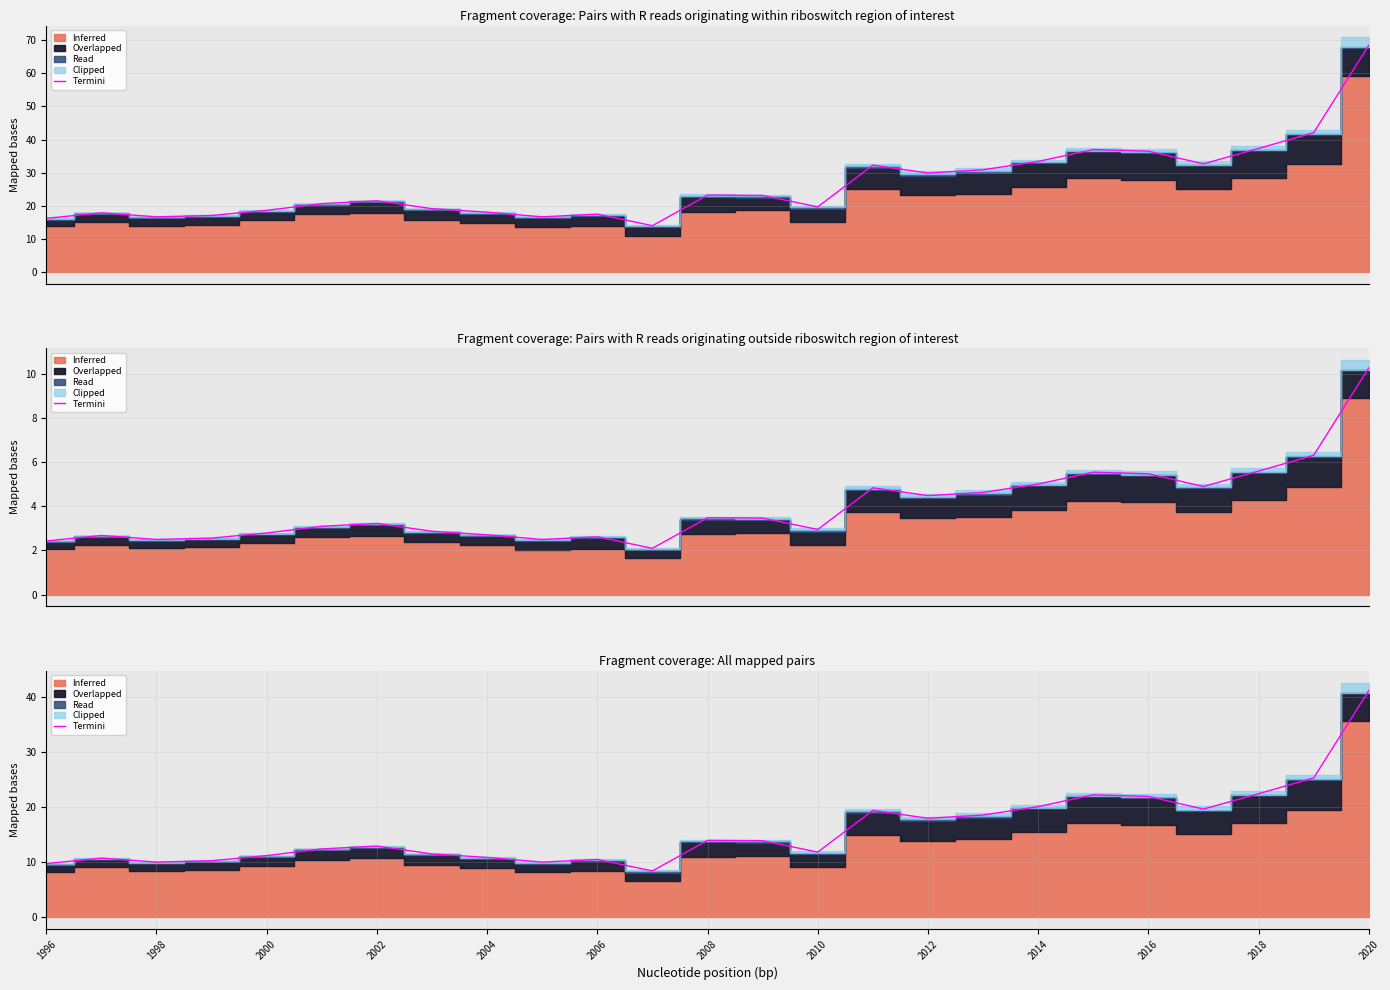

What is the sum of all values?

396.0